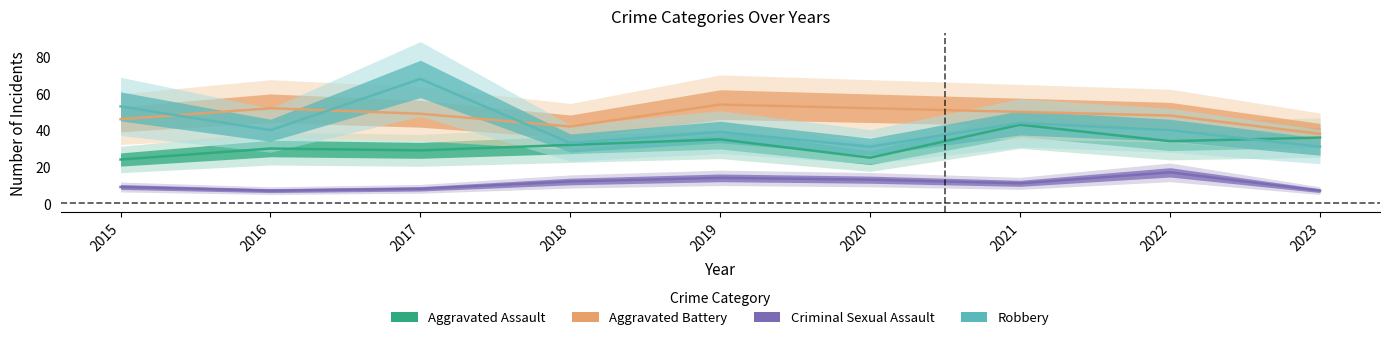

Where is the first local maximum for Aggravated Battery?

2016